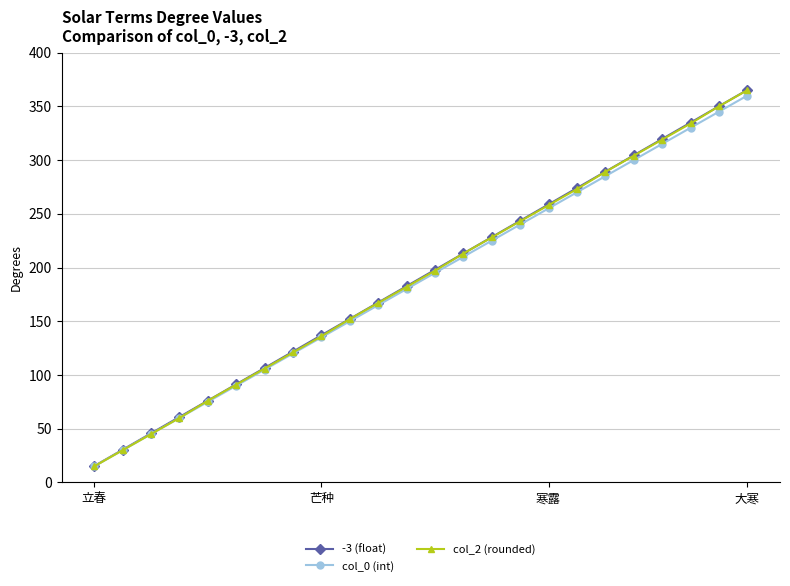

Reading left to right, what are all the values shown in this chart?

-3 (float): 15.2	30.4	45.7	60.9	76.1	91.3	106.5	121.7	137.0	152.2	167.4	182.6	197.8	213.1	228.3	243.5	258.7	273.9	289.2	304.4	319.6	334.8	350.0	365.2
col_0 (int): 15.0	30.0	45.0	60.0	75.0	90.0	105.0	120.0	135.0	150.0	165.0	180.0	195.0	210.0	225.0	240.0	255.0	270.0	285.0	300.0	315.0	330.0	345.0	360.0
col_2 (rounded): 15.0	30.0	45.0	60.0	76.0	91.0	106.0	121.0	136.0	152.0	167.0	182.0	197.0	213.0	228.0	243.0	258.0	273.0	289.0	304.0	319.0	334.0	350.0	365.0